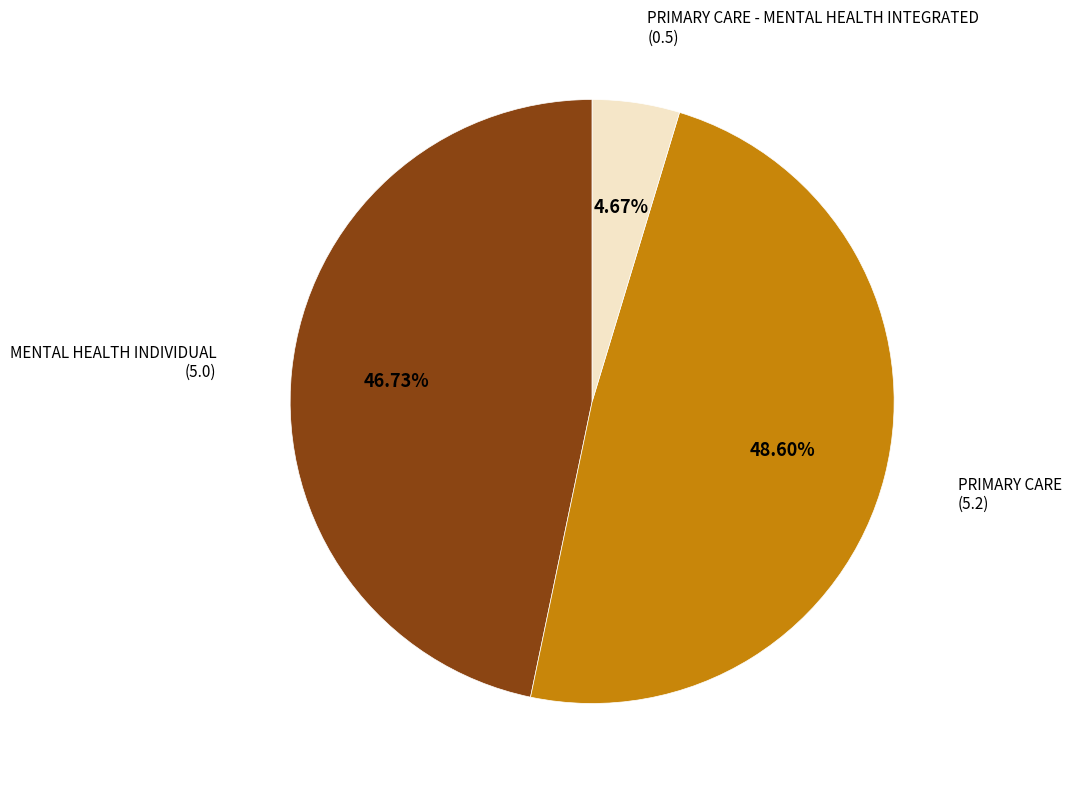

Count the number of slices in the pie.

3